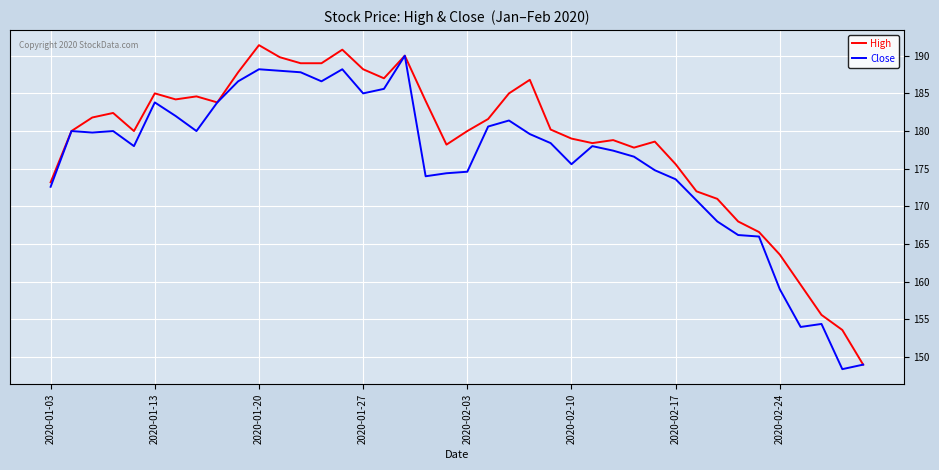

List the series in order of their overall mean, highest first.

High, Close